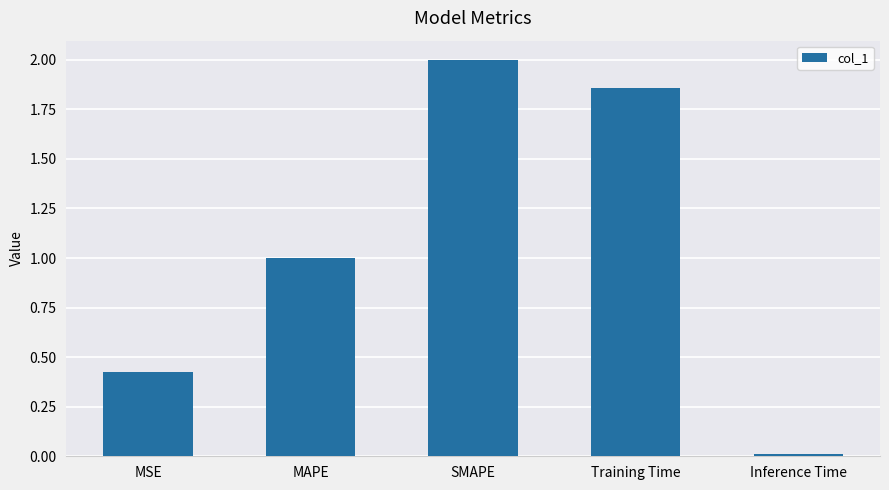

List the labels in order of value, smallest first.

Inference Time, MSE, MAPE, Training Time, SMAPE